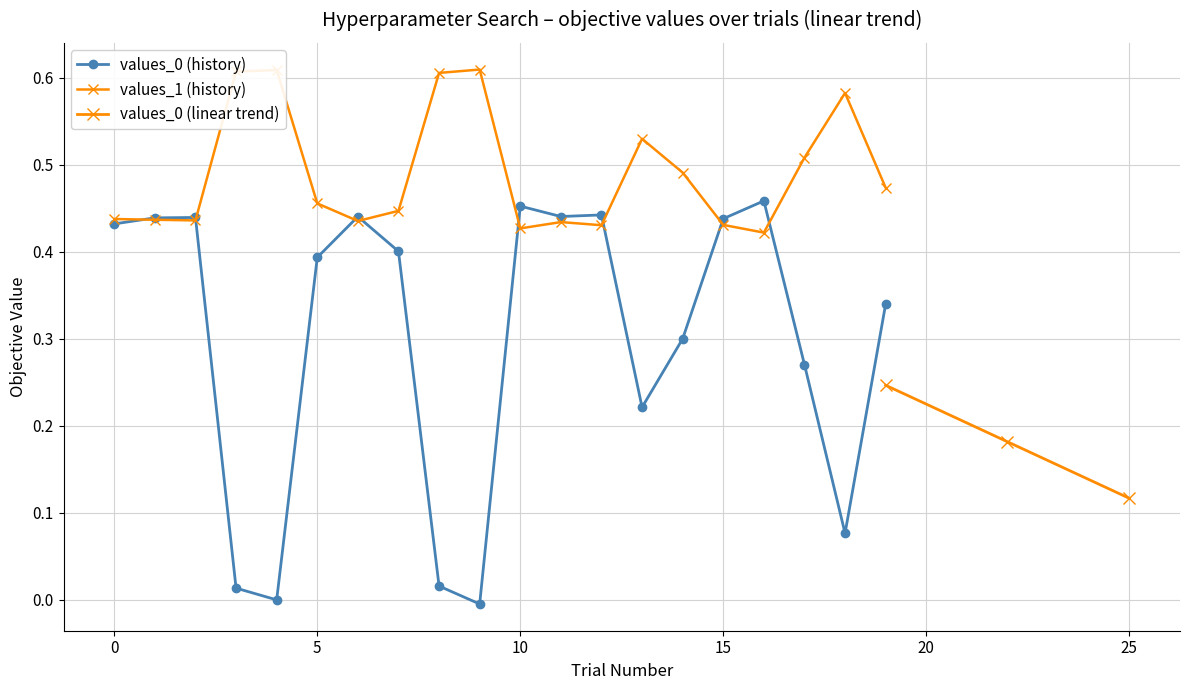

What is the value of the values_0 point at the 6th from the left?

0.4